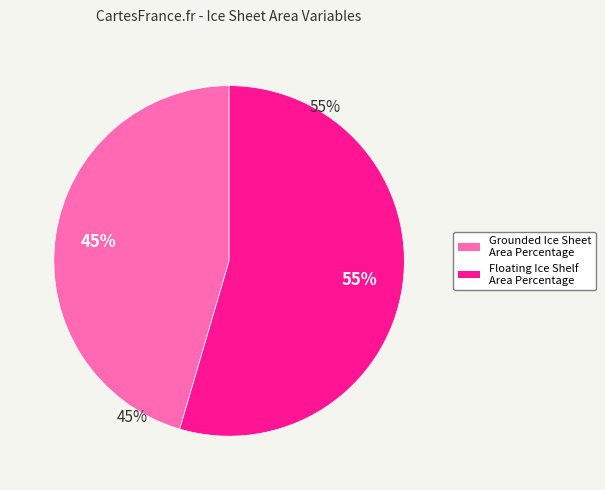

How many segments does this pie chart have?

2